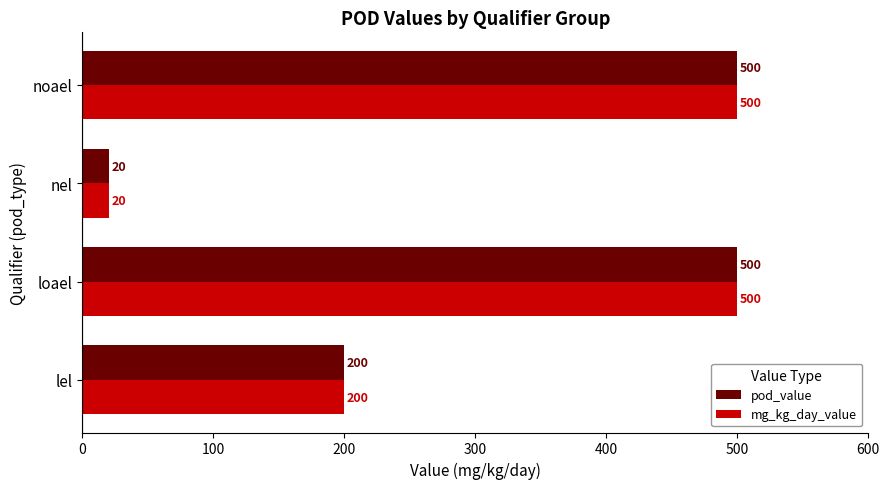

The value of mg_kg_day_value at noael is 500. True or false?

True